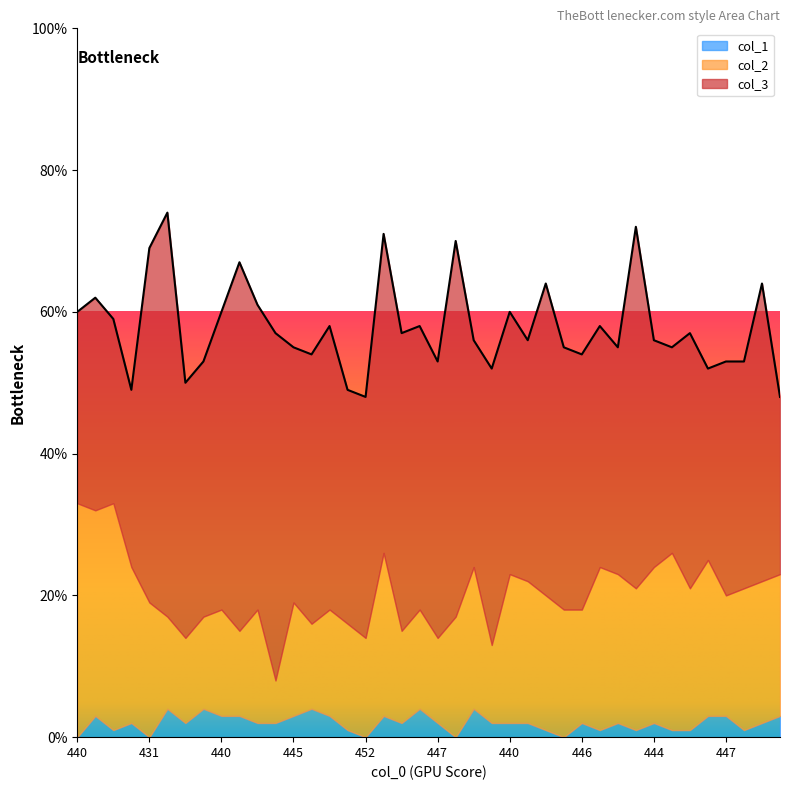

True or false: col_1 has a value of 1 at 448.

False